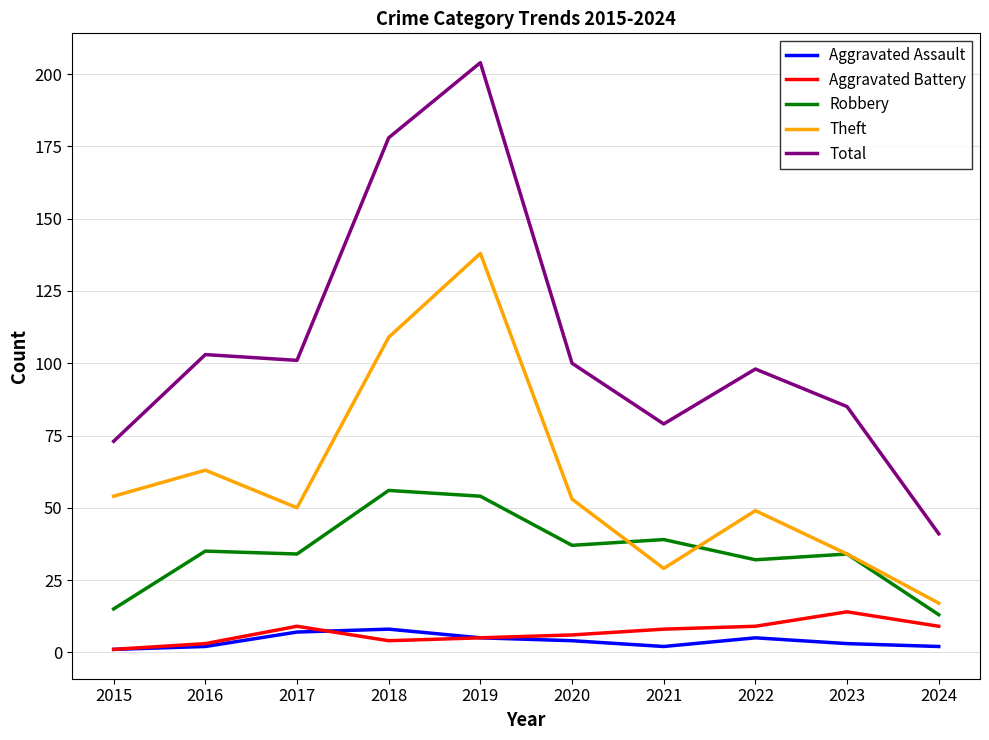

What is the average value of the Theft series?

60